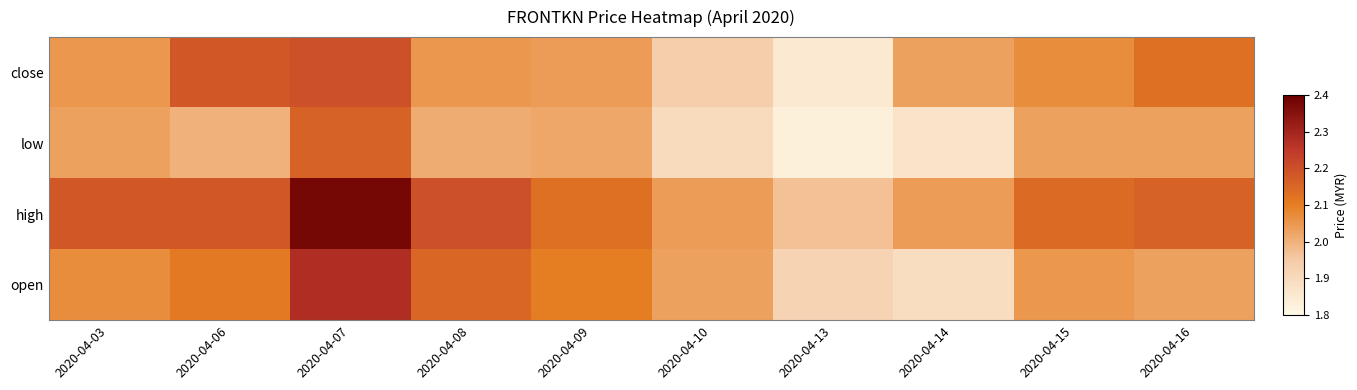

What is the total value across all series at 2020-04-03?

8.3